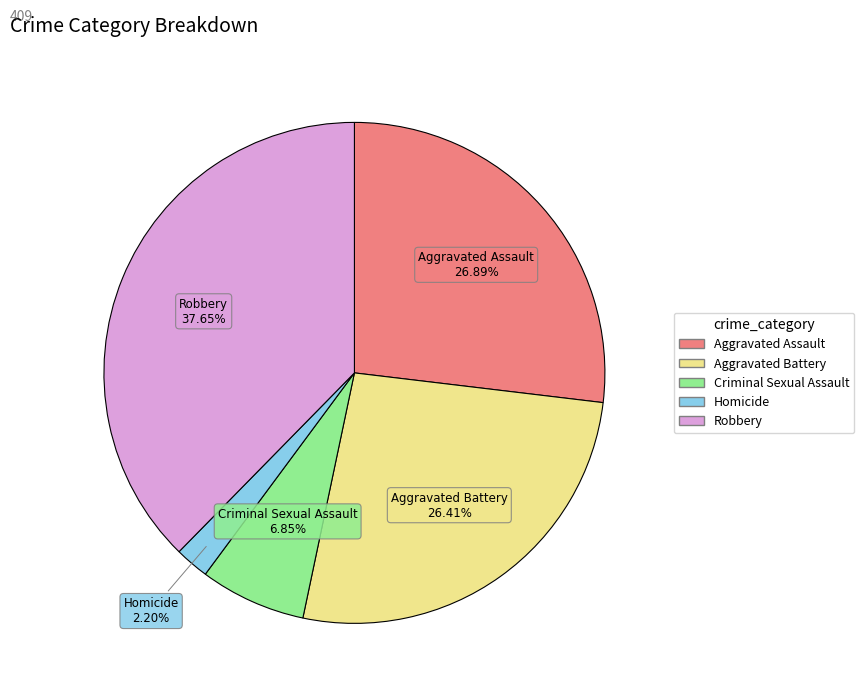

What percentage is the Homicide slice, to the nearest percent?

2%